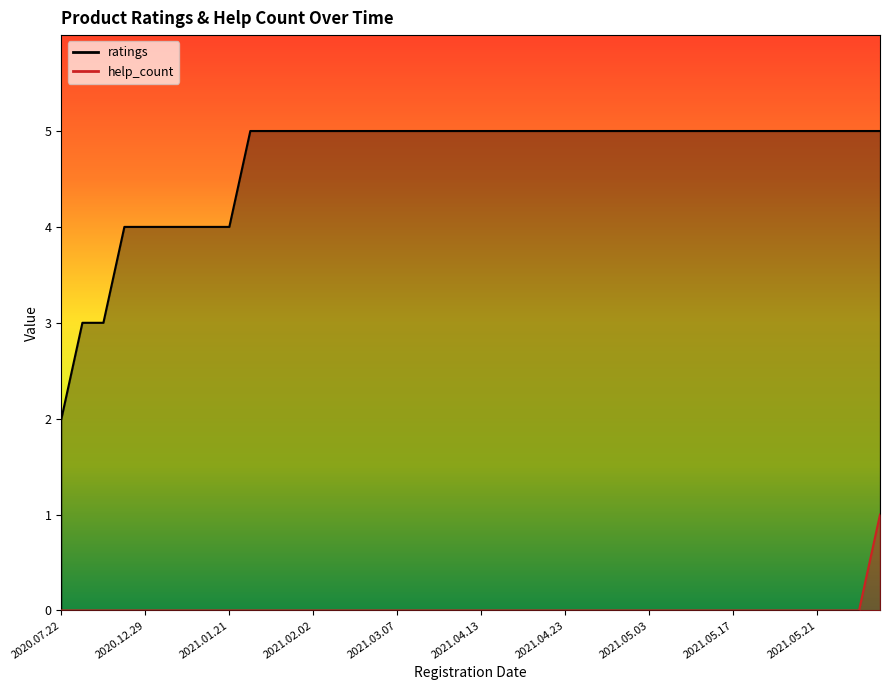

Is it true that help_count equals 1 at 2021.01.06?

False